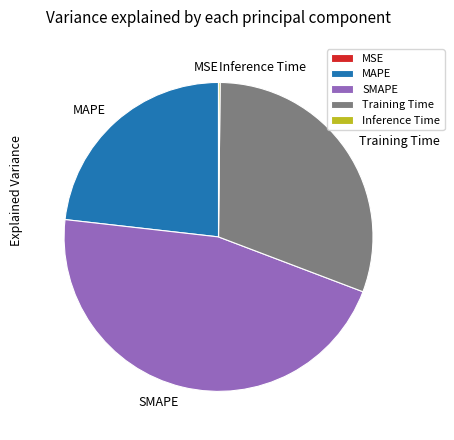

Which has a higher value, Training Time or MAPE?

Training Time